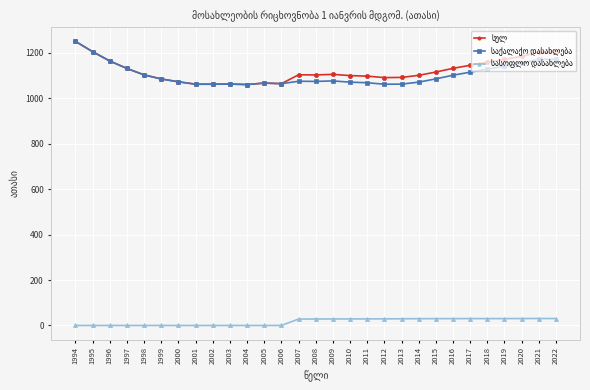

At which category is the sum across all series the highest?

1994